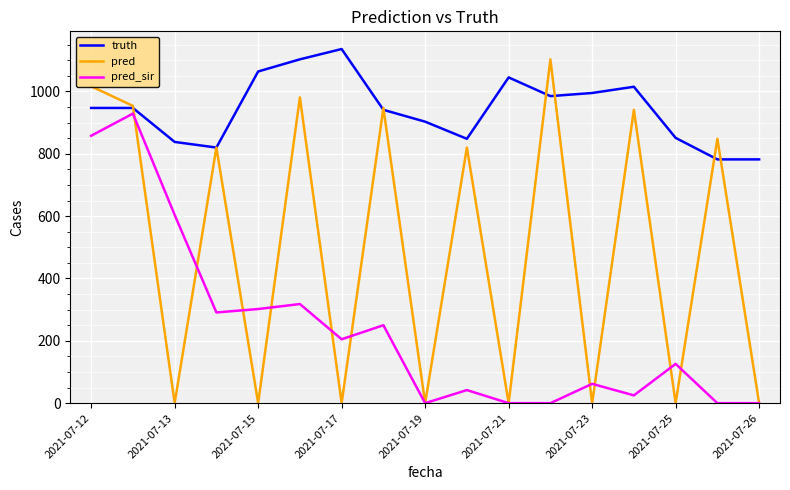

Which series has the largest total across all categories?

truth